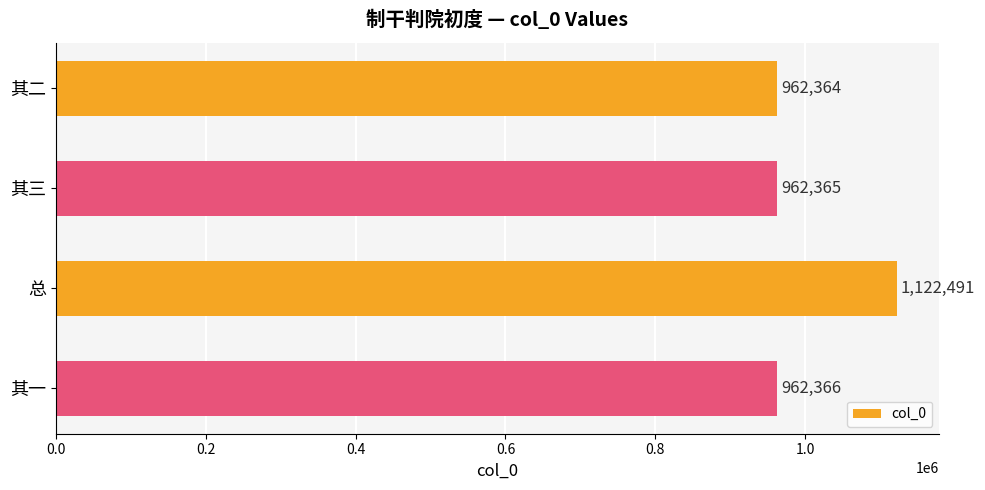

What is the smallest value displayed?

962364